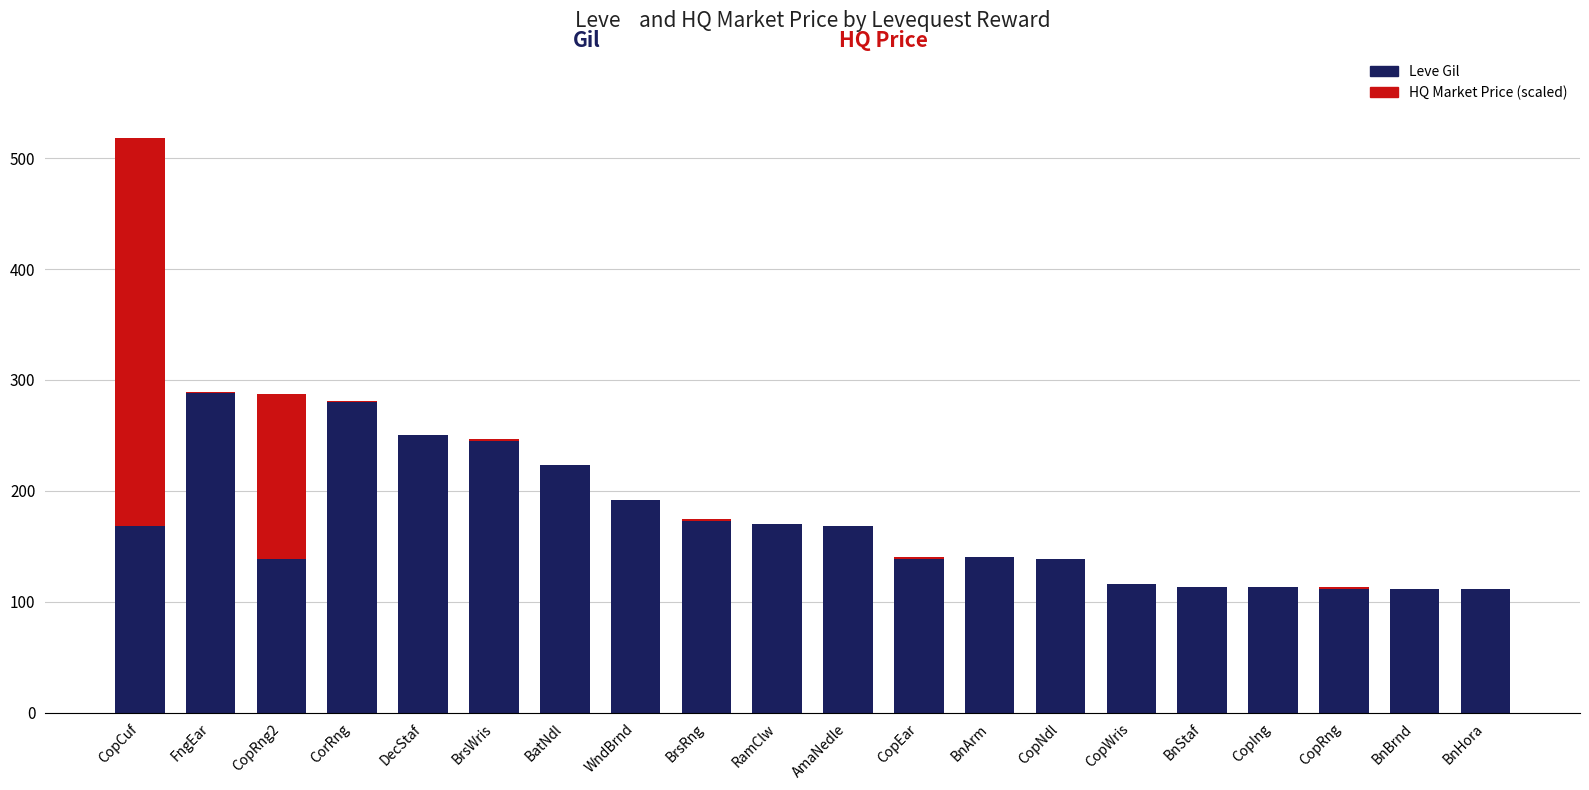

How many data points does each series have?

20